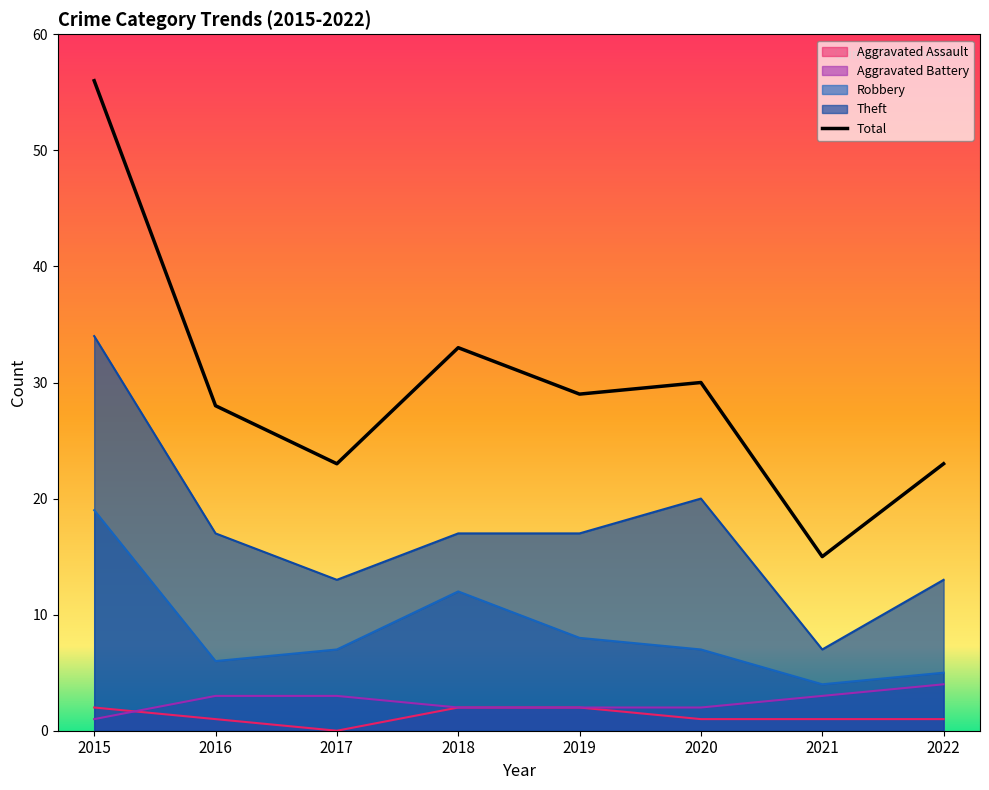

Reading right to left, list all the values displayed in this chart.

Aggravated Assault: 2022=1	2021=1	2020=1	2019=2	2018=2	2017=0	2016=1	2015=2
Aggravated Battery: 2022=4	2021=3	2020=2	2019=2	2018=2	2017=3	2016=3	2015=1
Robbery: 2022=5	2021=4	2020=7	2019=8	2018=12	2017=7	2016=6	2015=19
Theft: 2022=13	2021=7	2020=20	2019=17	2018=17	2017=13	2016=17	2015=34
Total: 2022=23	2021=15	2020=30	2019=29	2018=33	2017=23	2016=28	2015=56